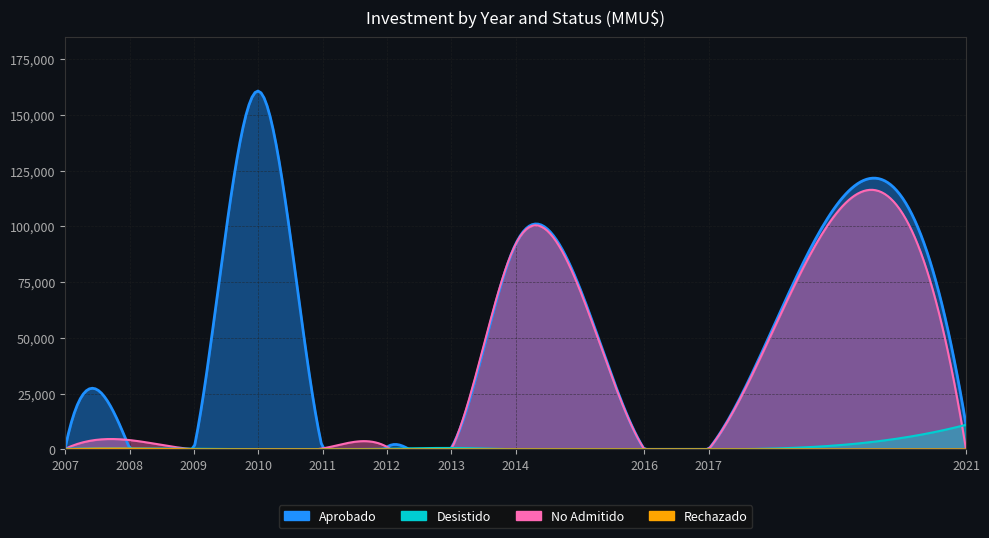

What is the sum of all Aprobado values?

265610